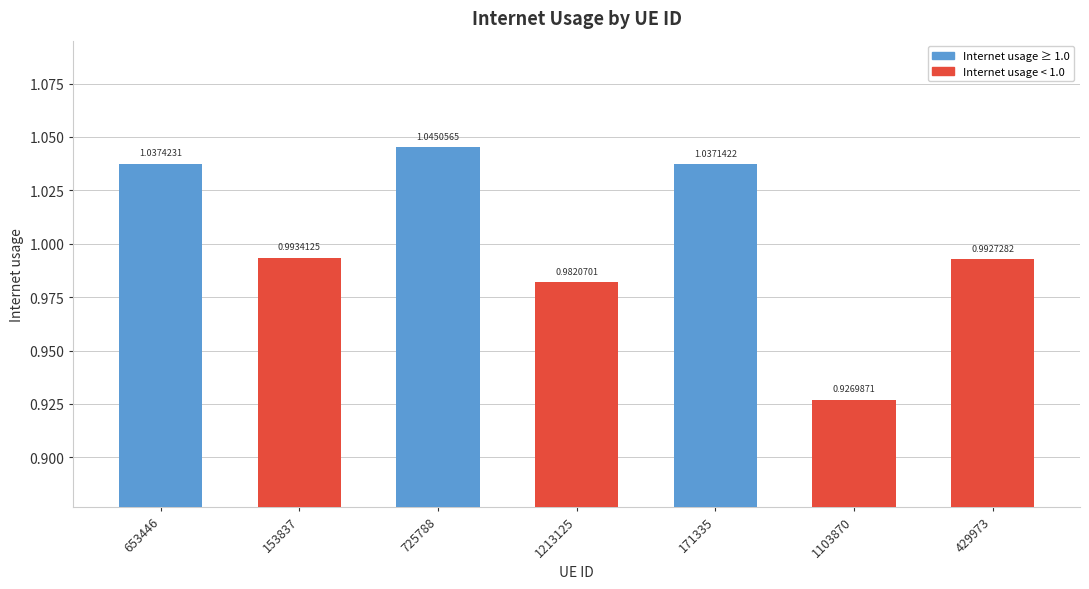

Count the number of categories in the chart.

7